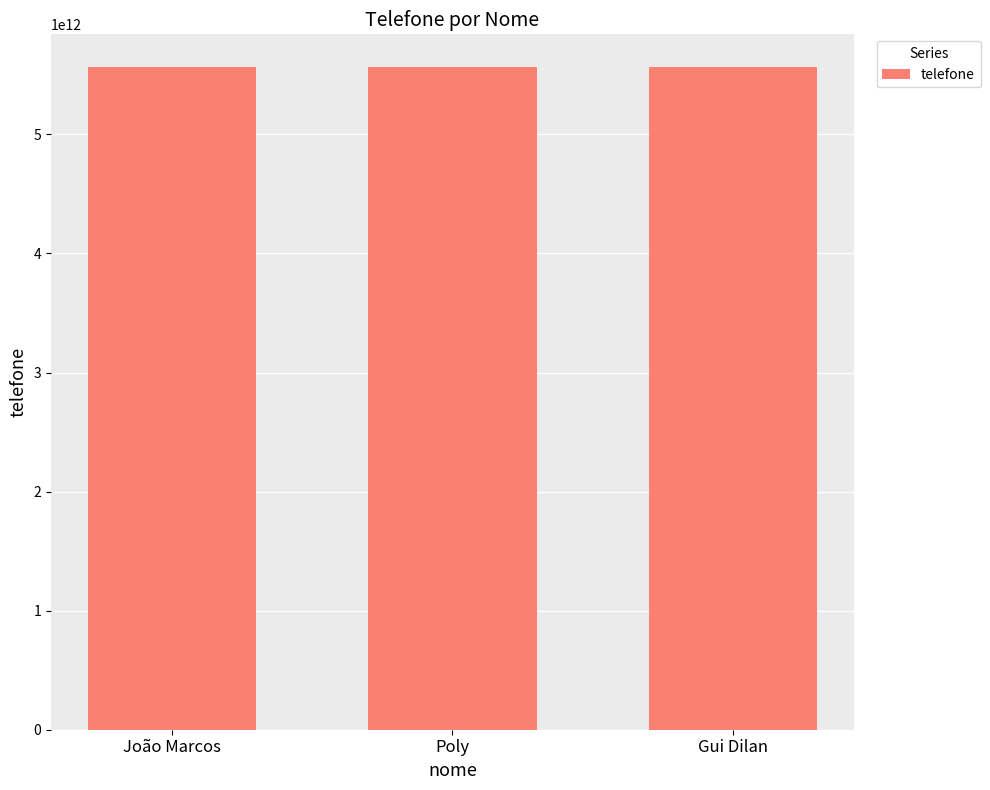

The chart shows a value of 5561992519568 at Gui Dilan. True or false?

True